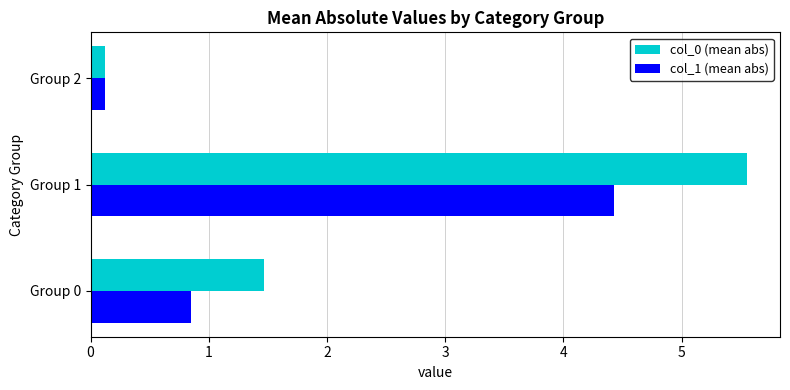

Which series has the widest spread of values?

col_0 (mean abs)